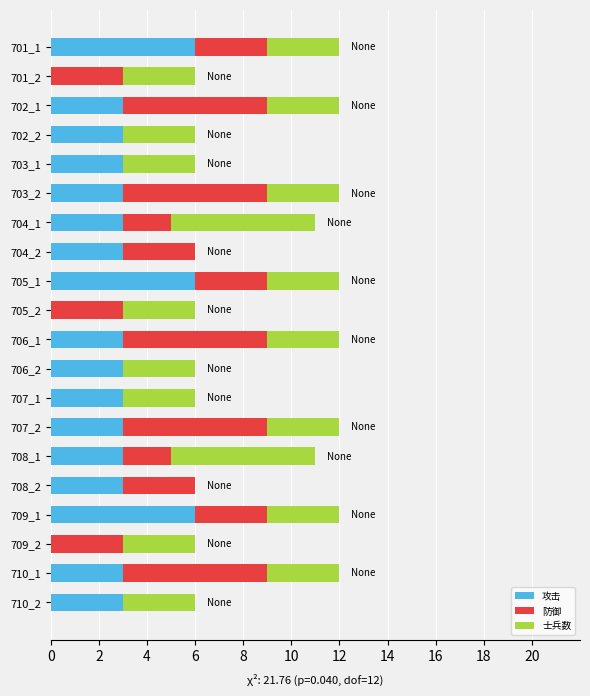

What is the sum of all 攻击 values?

60